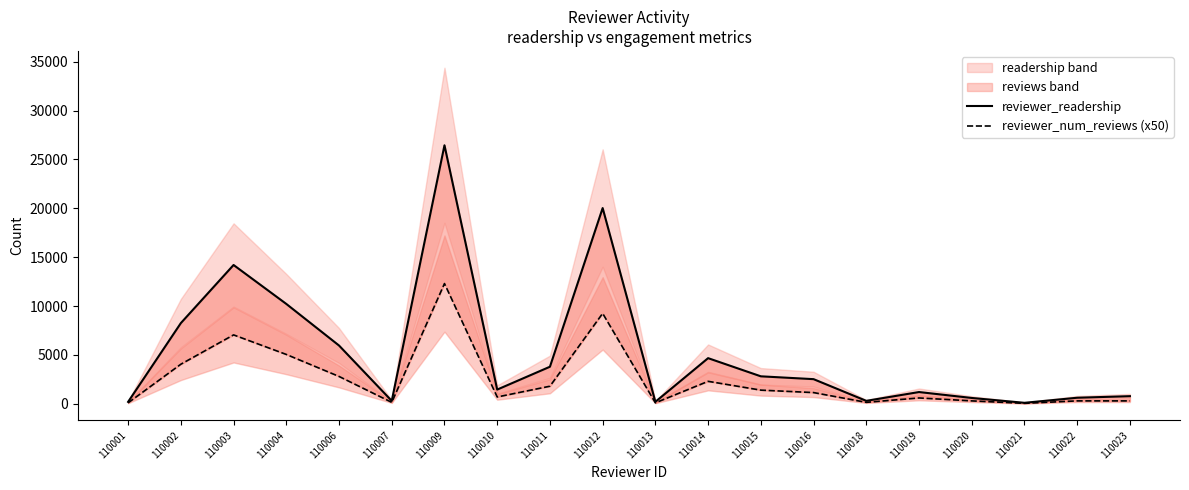

True or false: reviewer_readership and reviewer_num_reviews (x50) cross at least once.

False